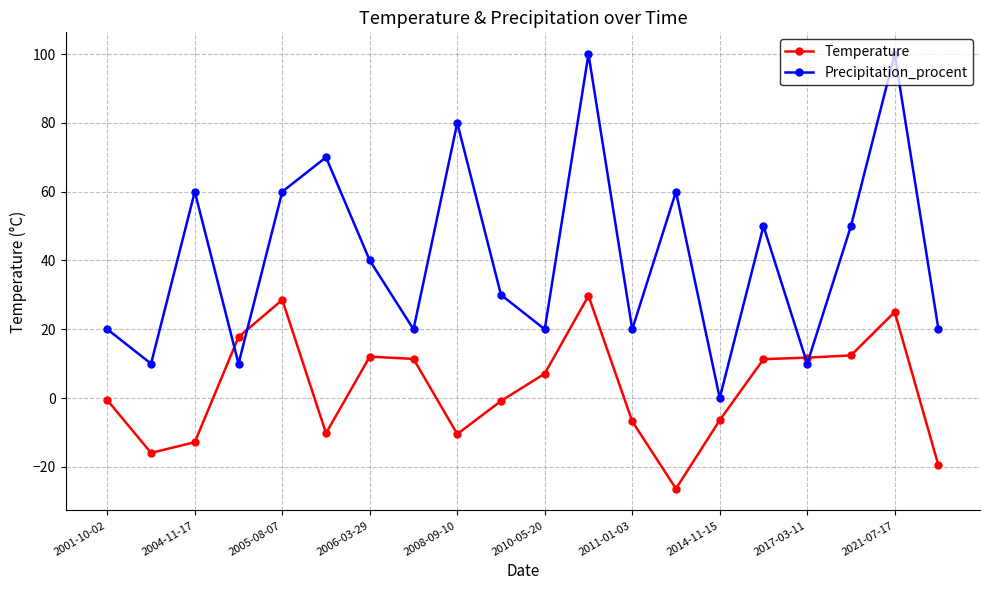

What is the value of the Precipitation_procent point at the 12th from the left?

100.0